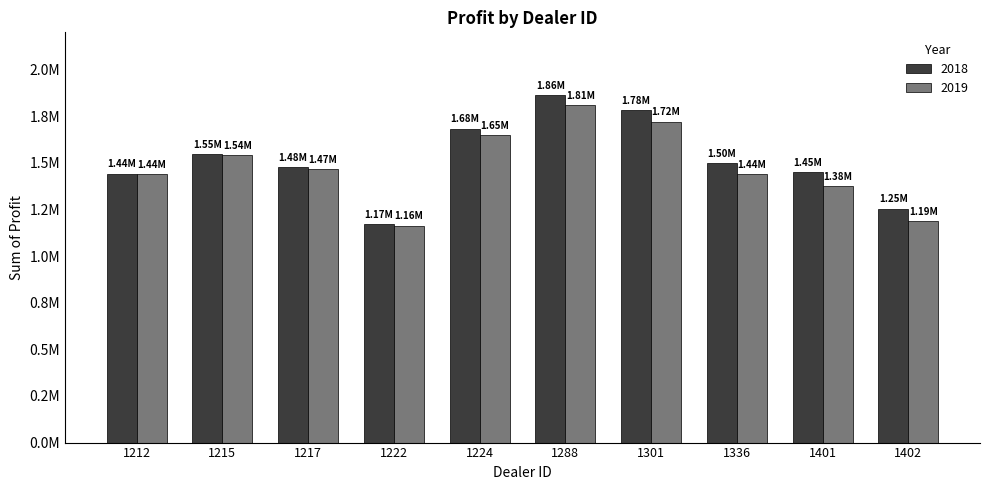

At how many categories does at least one series exceed 1613303?

3